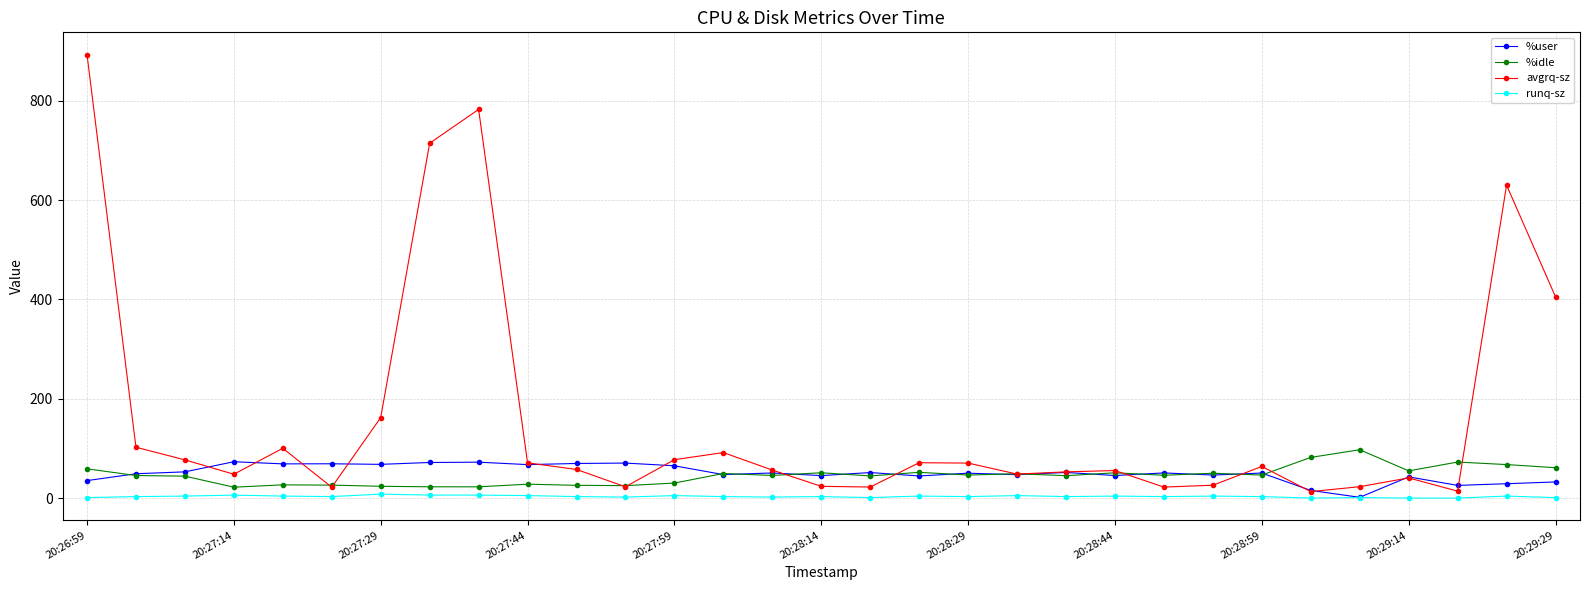

What is the value of the %idle point at the 22nd from the left?

50.9